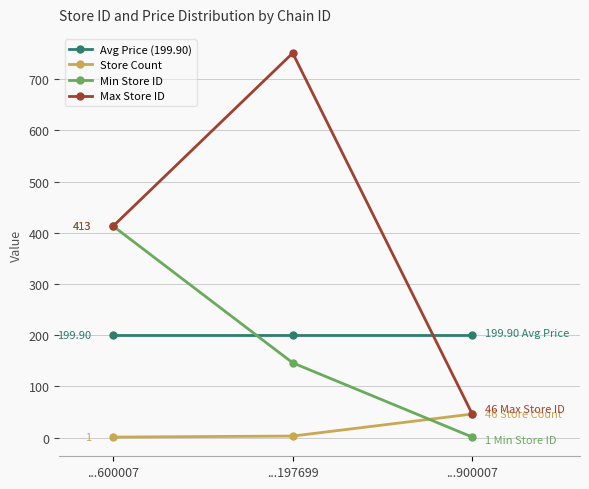

What is the difference between the highest and lowest values at ...900007?

198.9